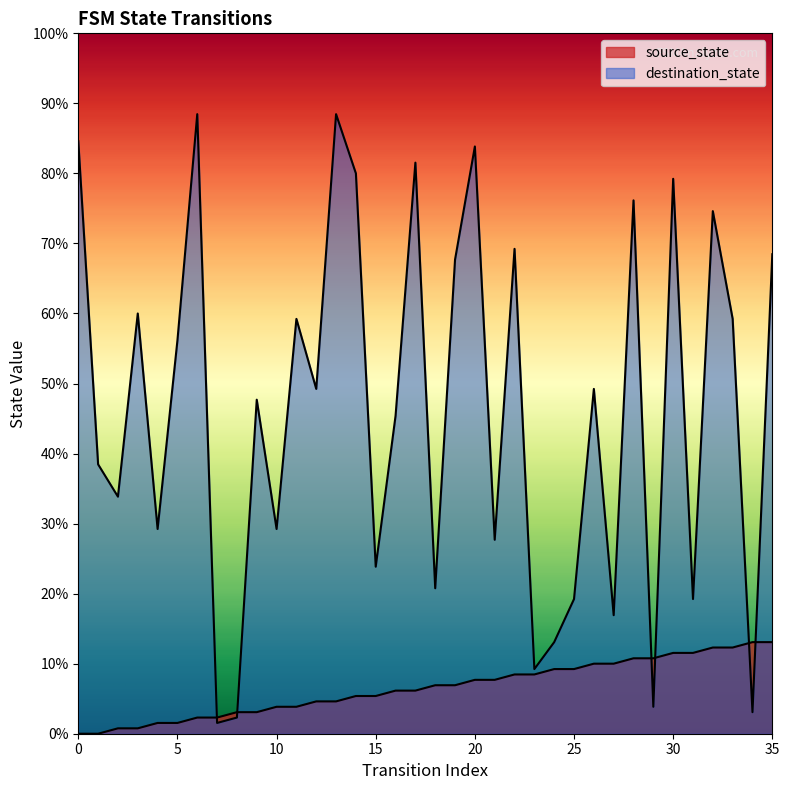

Reading left to right, transcribe all the data shown in this chart.

source_state: 0	0	1	1	2	2	3	3	4	4	5	5	6	6	7	7	8	8	9	9	10	10	11	11	12	12	13	13	14	14	15	15	16	16	17	17
destination_state: 110	50	44	78	38	73	115	2	3	62	38	77	64	115	104	31	59	106	27	88	109	36	90	12	17	25	64	22	99	5	103	25	97	77	4	89